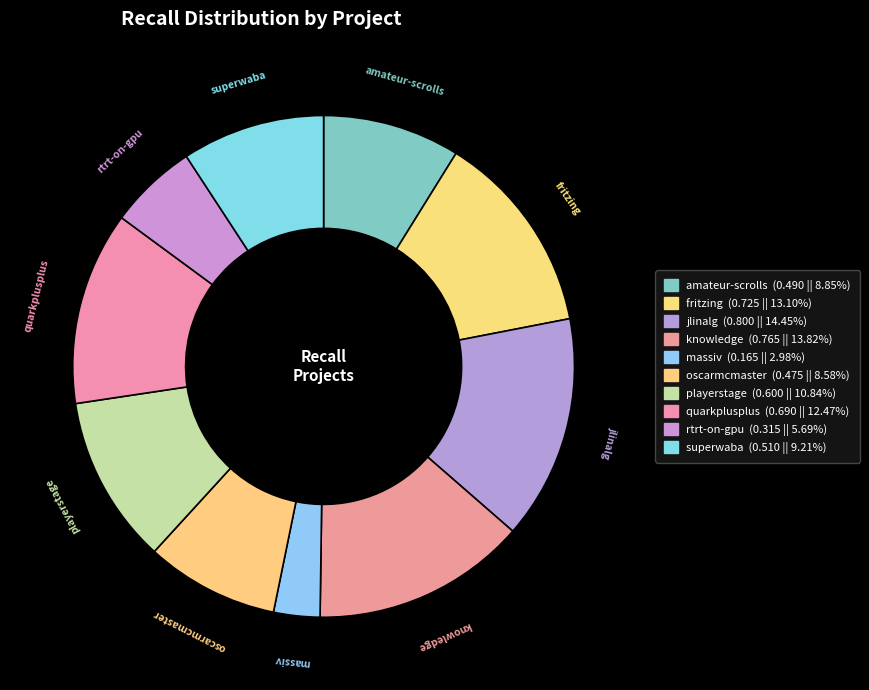

Does massiv represent more than half of the total?

No